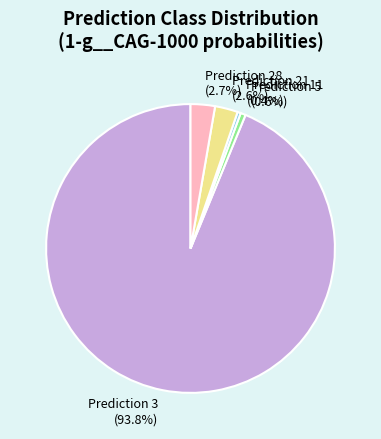

Does Prediction 28 (2.7%) represent more than half of the total?

No